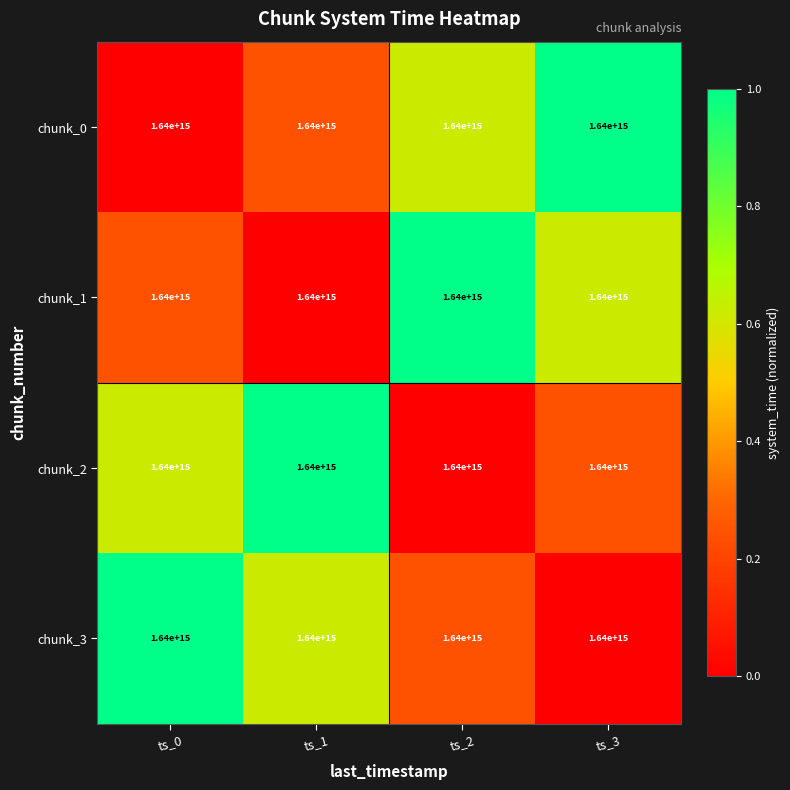

True or false: chunk_3 has a value of 0.6 at ts_1.

True